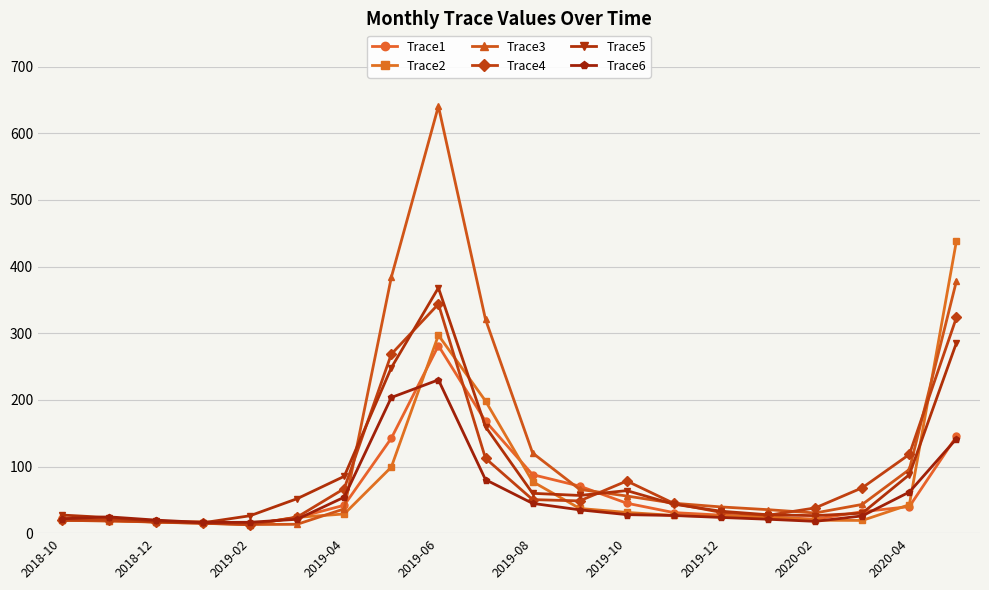

How many lines are shown in the chart?

6